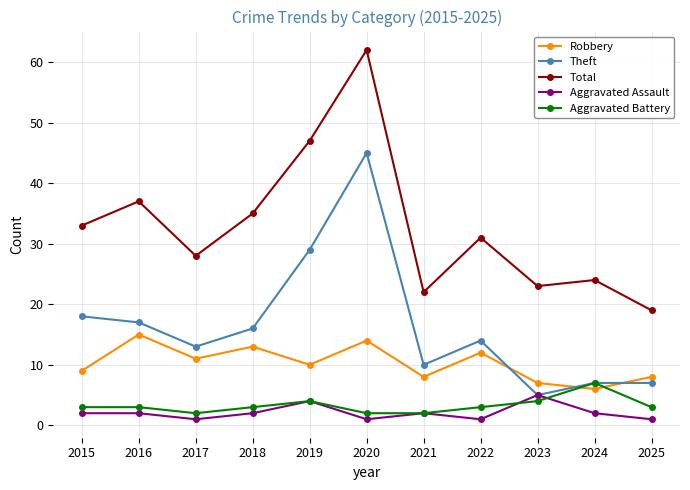

True or false: Aggravated Assault has more than 1 interior local peaks.

True